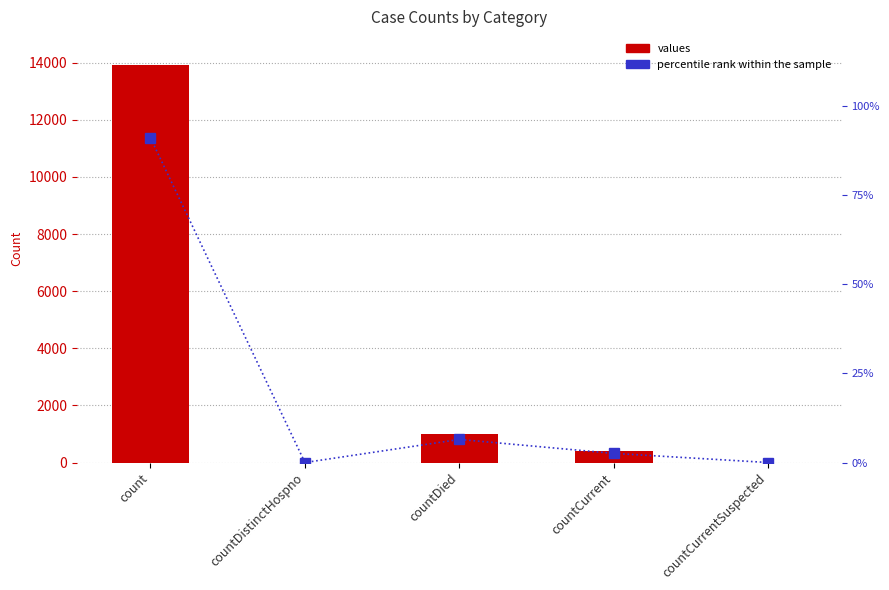

What is the value of the values bar at the 3rd from the left?

990.0